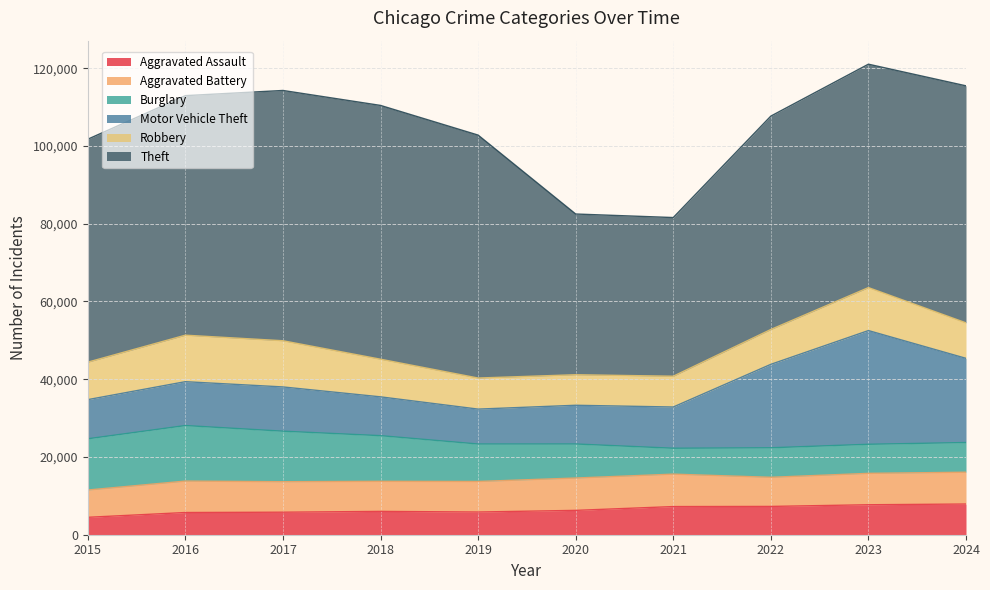

At which label does Burglary reach its peak?

2016